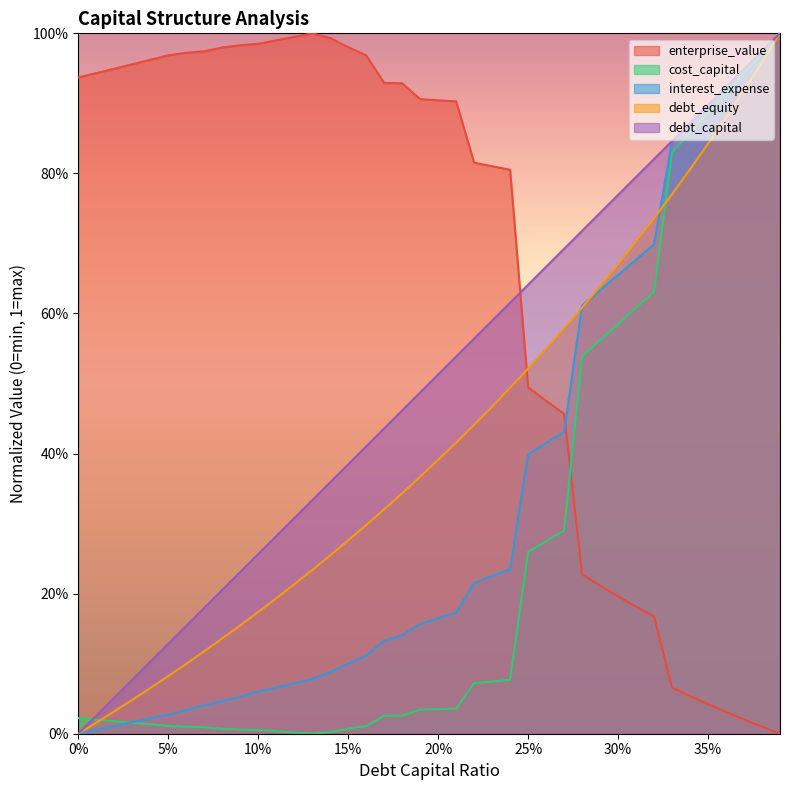

What are all the series names shown in the legend?

enterprise_value, cost_capital, interest_expense, debt_equity, debt_capital